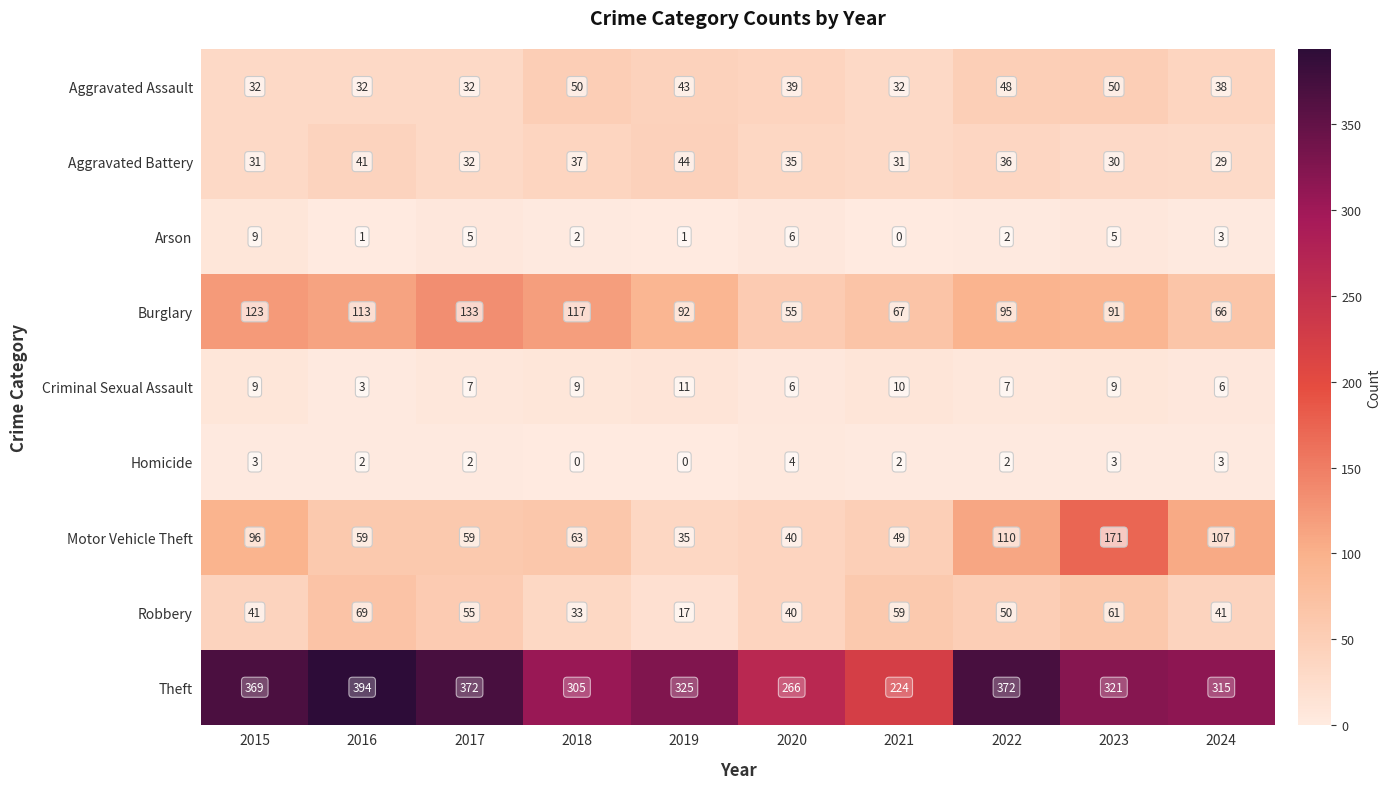

What value does the Aggravated Assault series have at 2020, to the nearest 10?

40